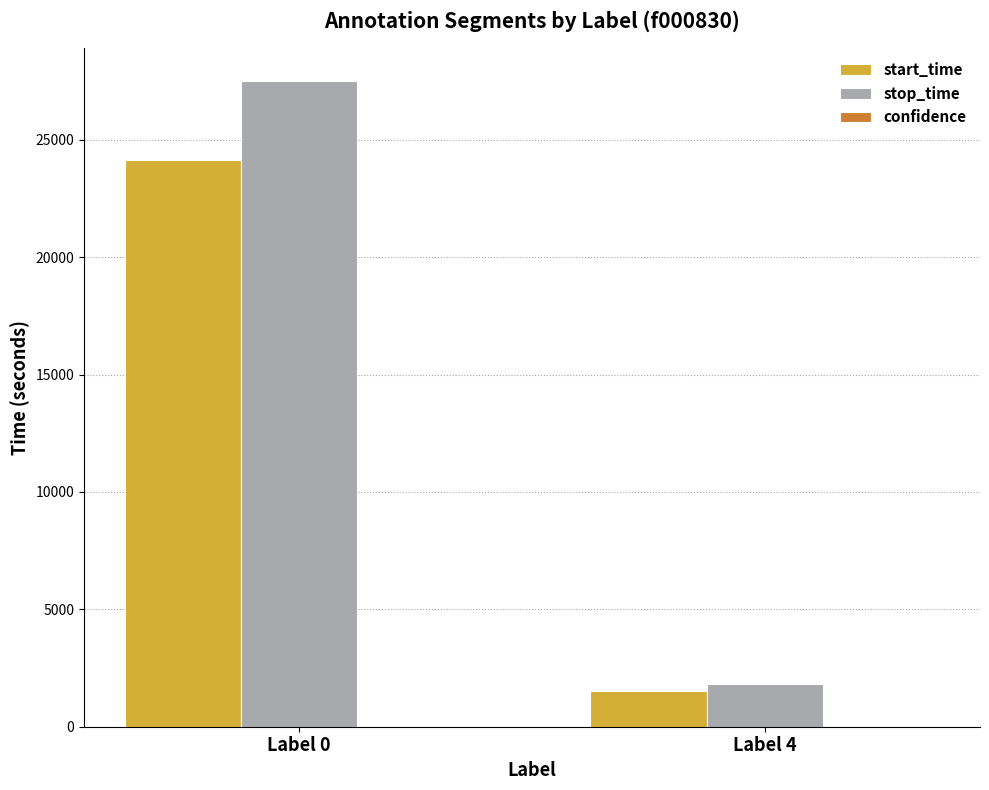

The value of start_time at Label 0 is 24142. True or false?

True